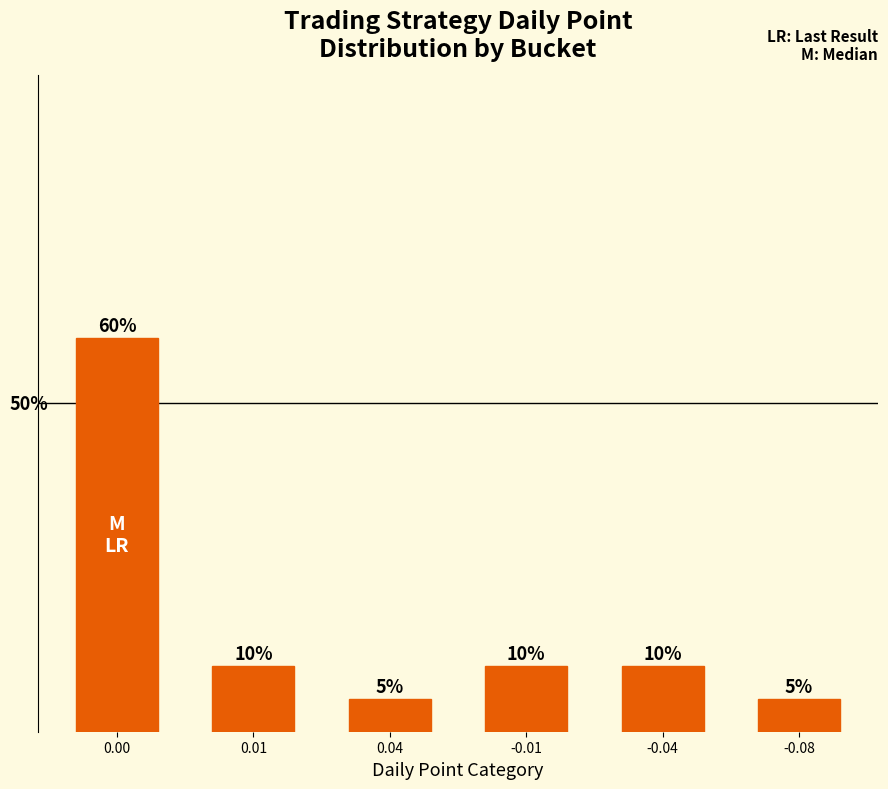

Rank the categories by value from lowest to highest.

0.04, -0.08, 0.01, -0.01, -0.04, 0.00